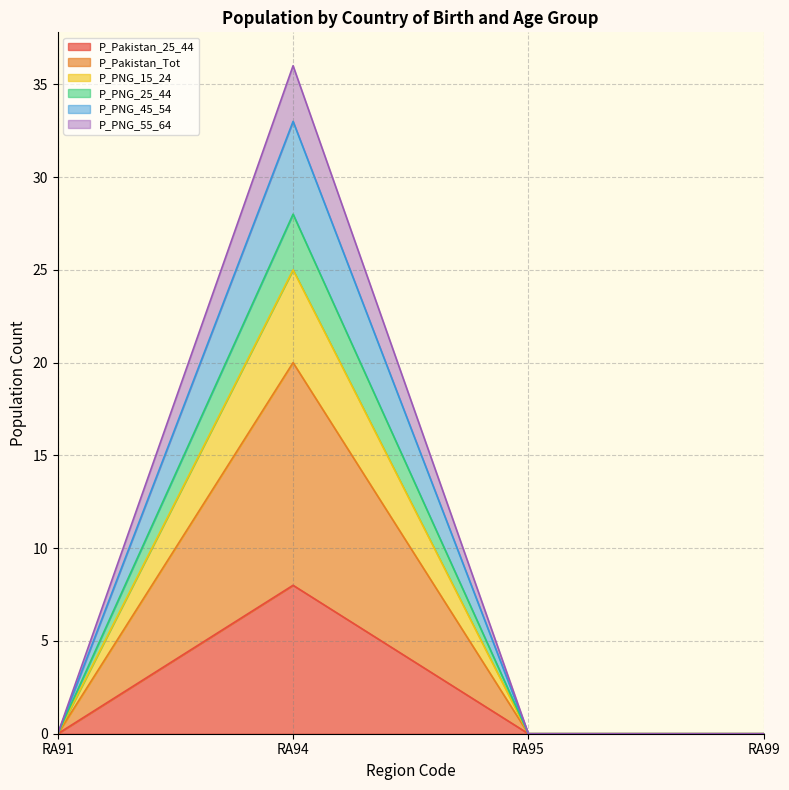

What are all the series names shown in the legend?

P_Pakistan_25_44, P_Pakistan_Tot, P_PNG_15_24, P_PNG_25_44, P_PNG_45_54, P_PNG_55_64